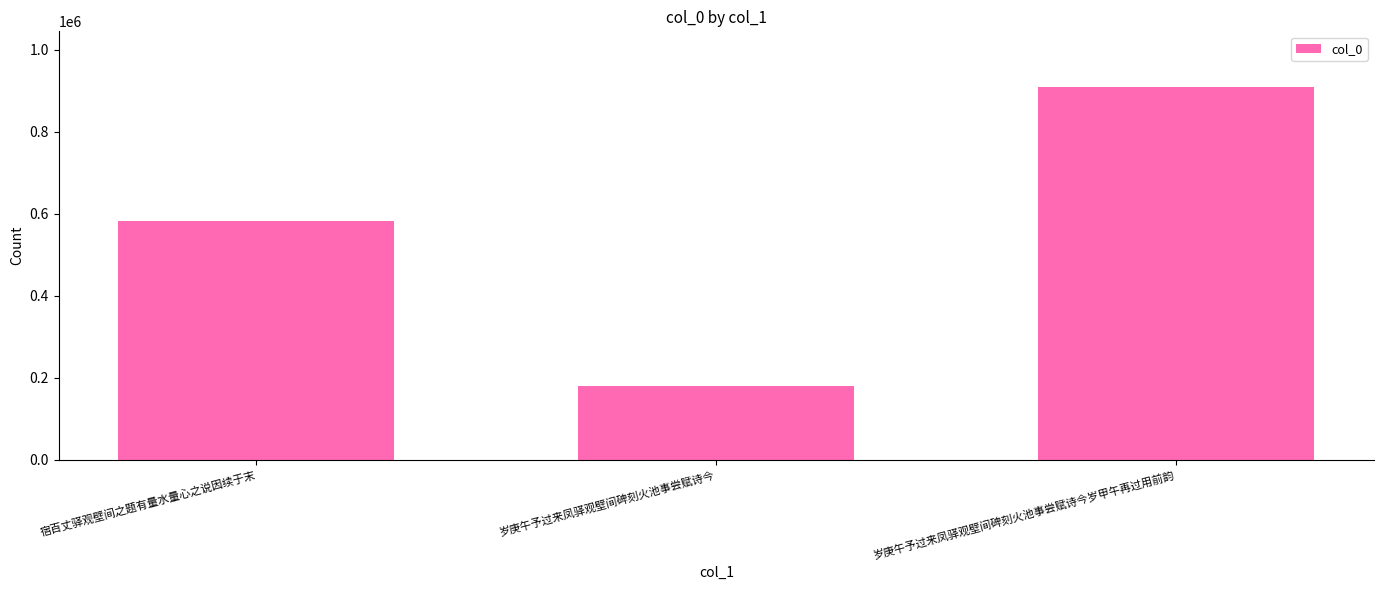

What is the difference between the second highest and minimum values?

401238